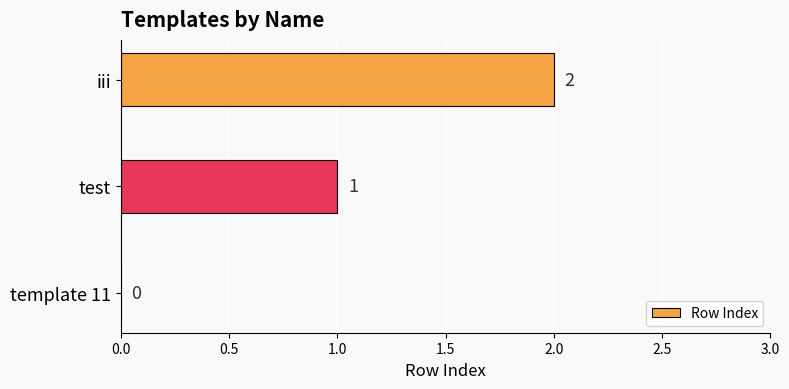

Which category has the highest value across all series?

iii